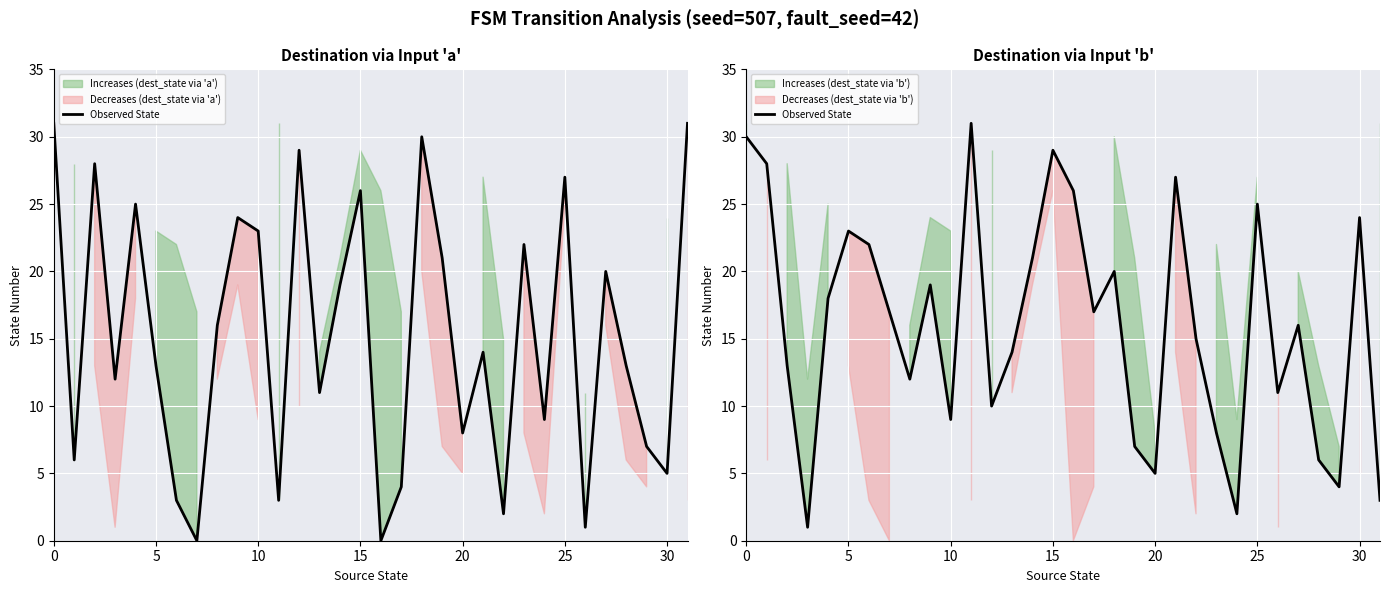

What is the difference between the maximum and minimum values?

30